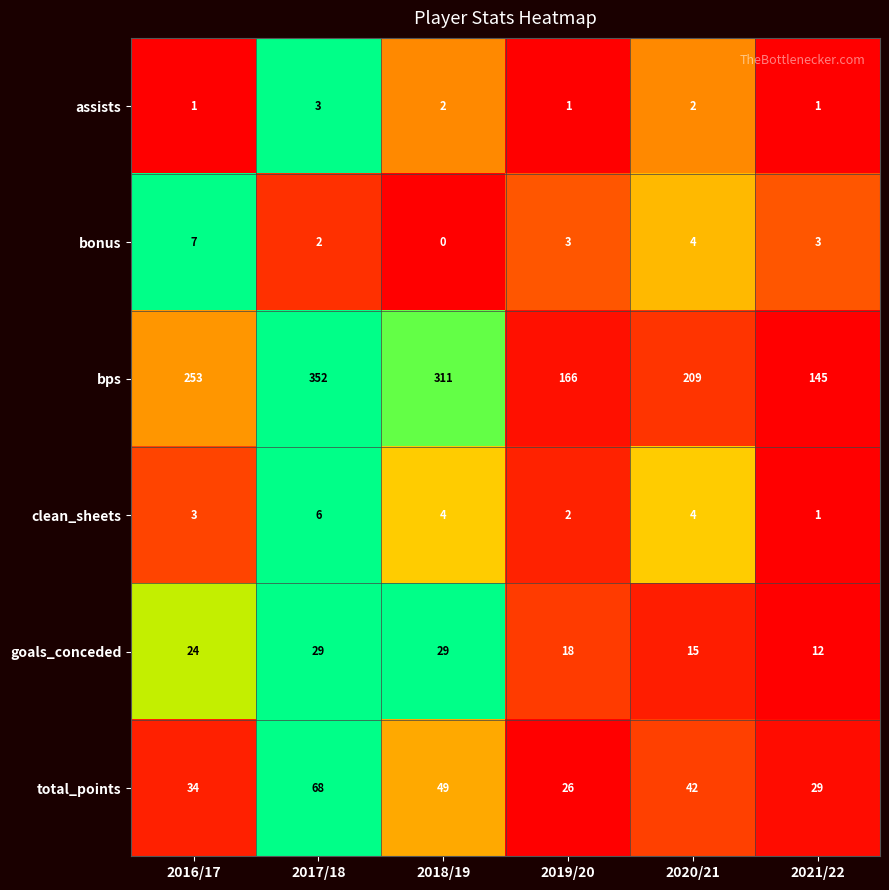

Rank the series by their maximum value, from highest to lowest.

bps, total_points, goals_conceded, bonus, clean_sheets, assists